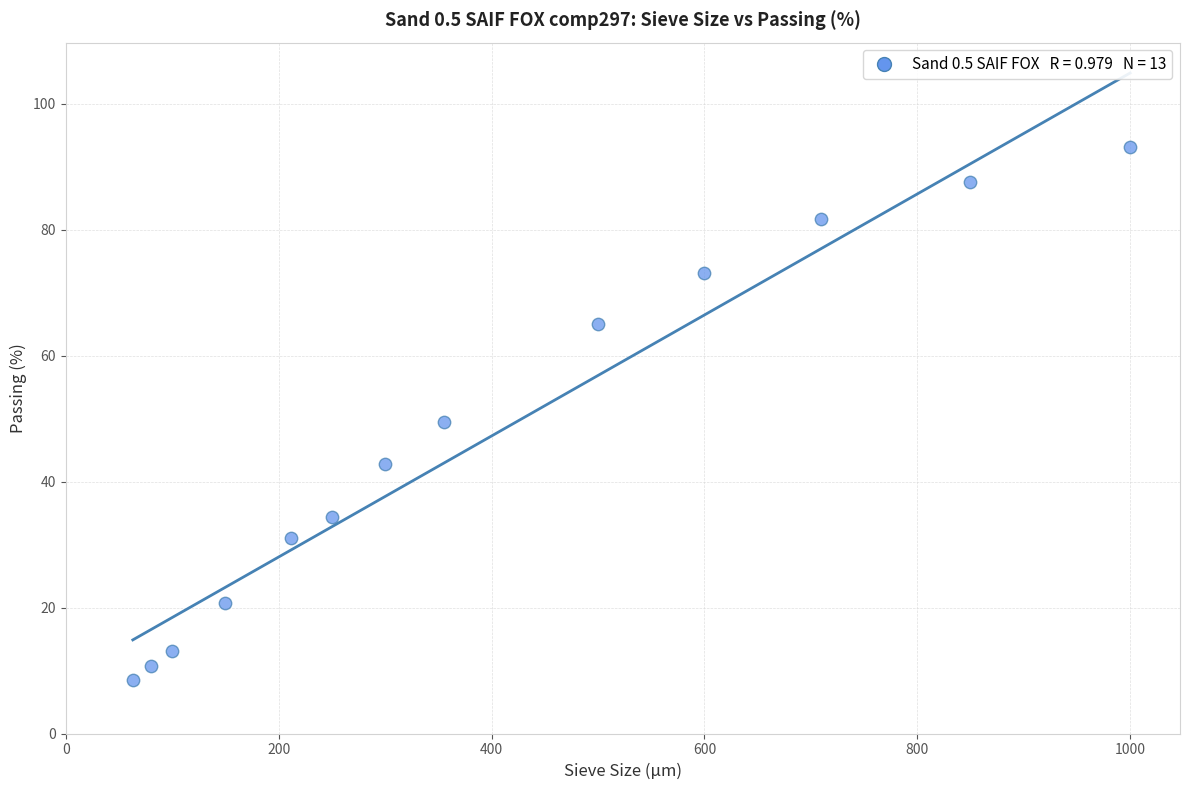

What is the range of Y values (max minus min)?

84.6